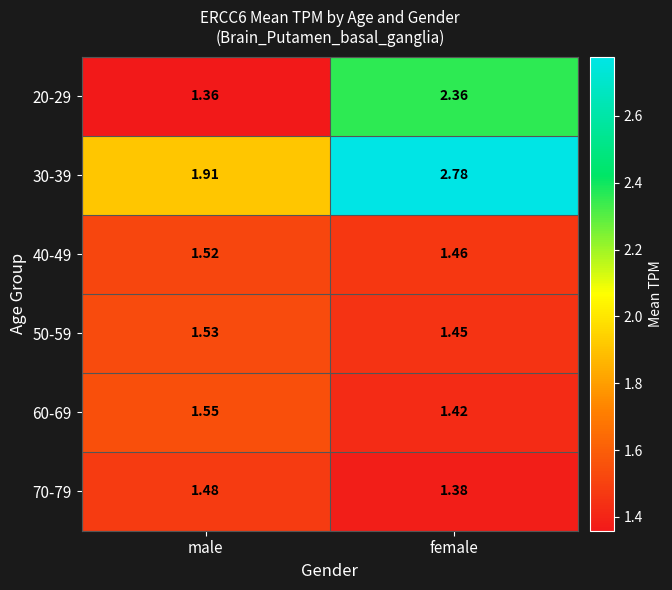

At which label is 50-59 closest to 1?

female